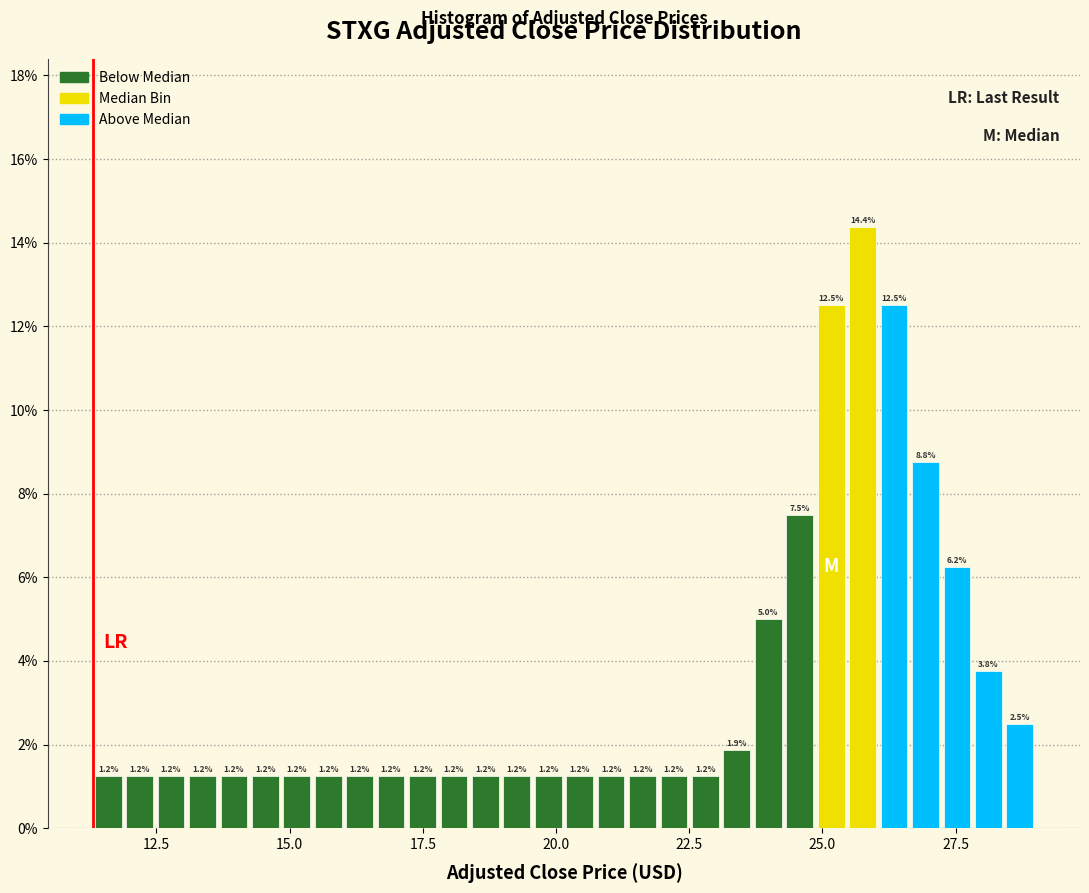

Read against the x-axis, roughly where is the centre of the tallest bar?

26.0